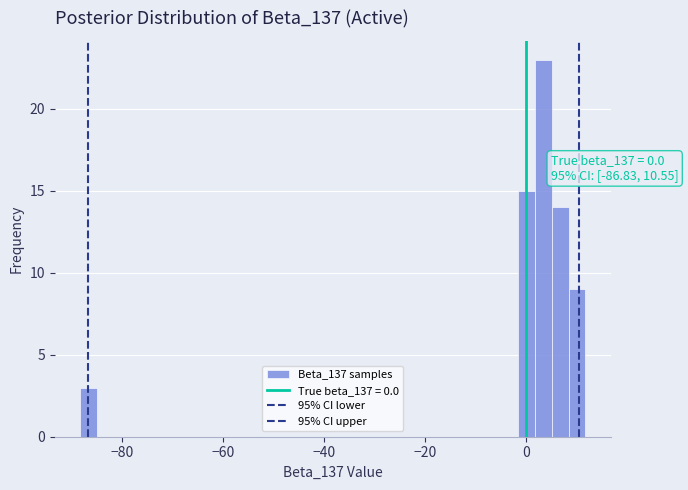

Around what value on the x-axis is the tallest bar? Give the approximate position of its centre, as read against the axis.

4